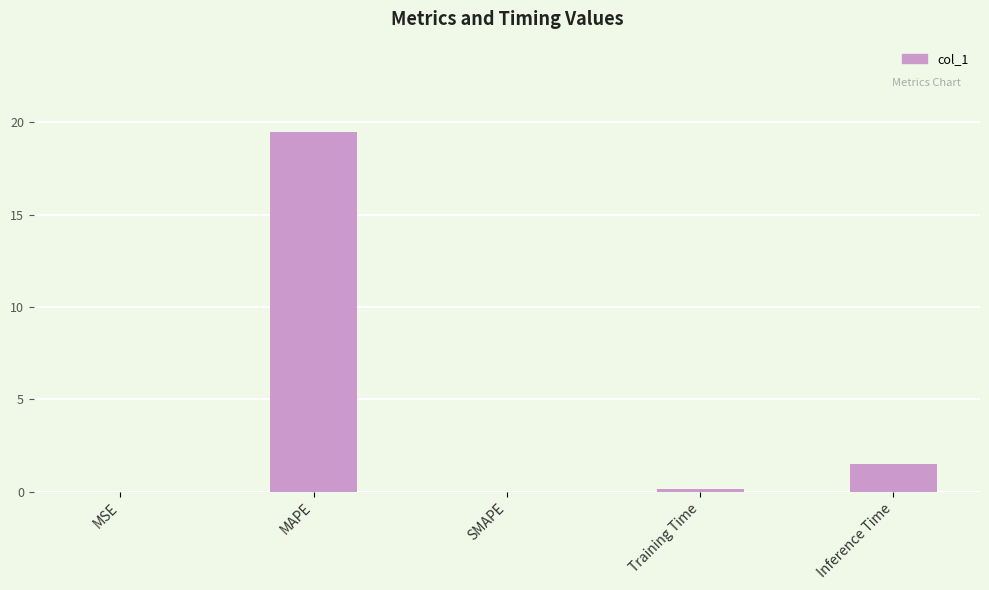

What is the average value?

4.2